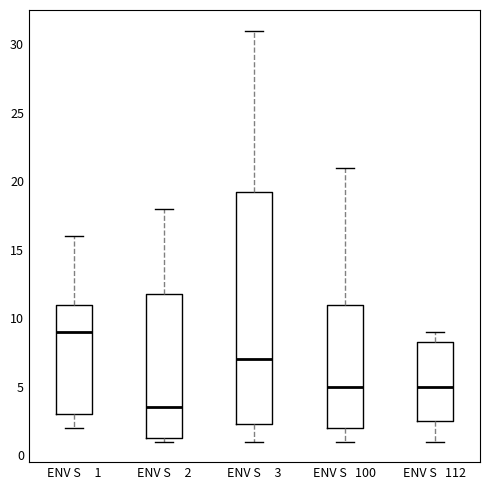

Reading left to right, read every box against the y-axis: the position of its median line, the range the box covers, and the ends of its whiskers. The values are not printed on the chart, so give them approximately, as read against the axis.

ENV S 1: median 9.0, box 3.0 to 11.0, whiskers 2.0 to 16.0
ENV S 2: median 3.5, box 1.5 to 12.0, whiskers 1.0 to 18.0
ENV S 3: median 7.0, box 2.5 to 19.5, whiskers 1.0 to 31.0
ENV S 100: median 5.0, box 2.0 to 11.0, whiskers 1.0 to 21.0
ENV S 112: median 5.0, box 2.5 to 8.5, whiskers 1.0 to 9.0